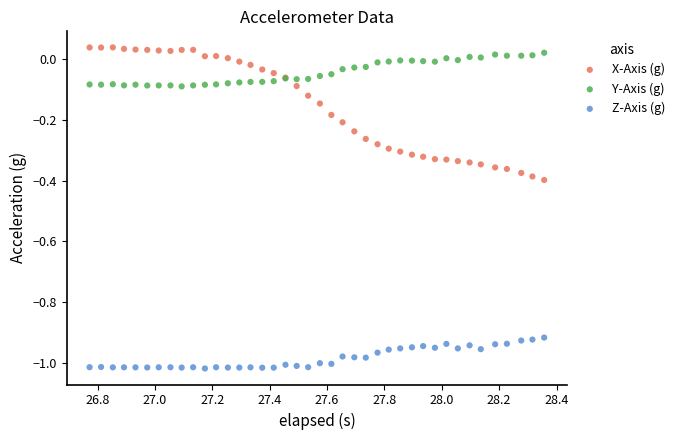

Which series has the widest spread of Y values?

X-Axis (g)